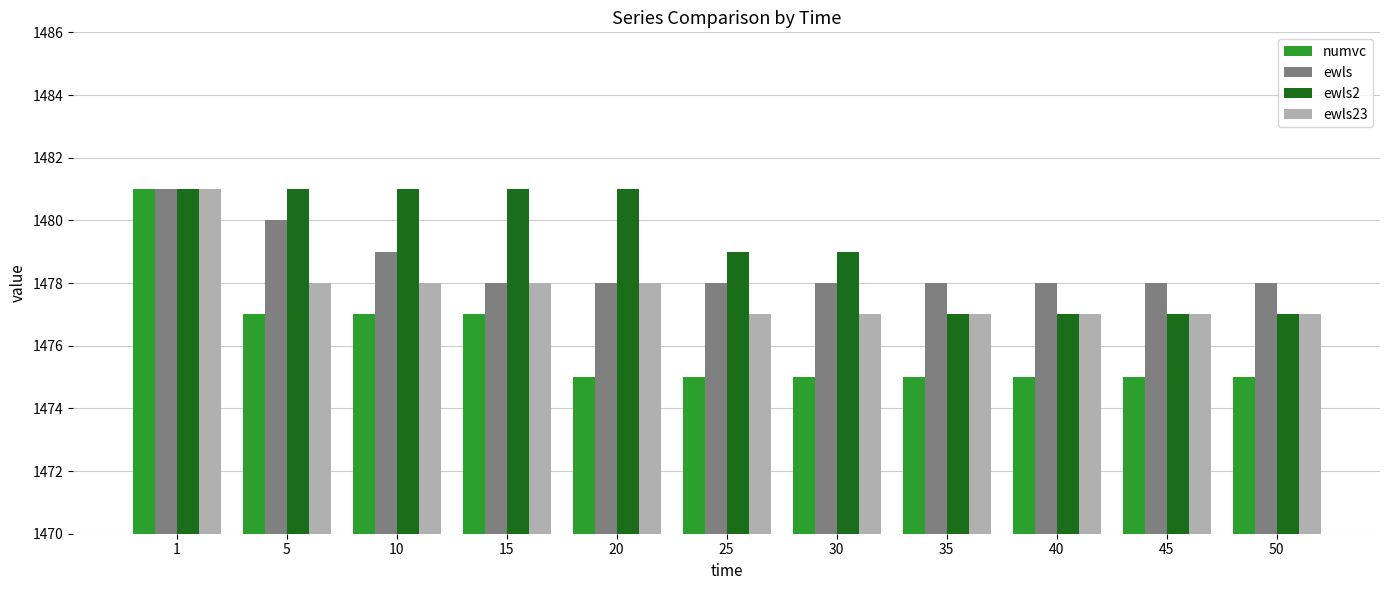

Which series has the widest spread of values?

numvc